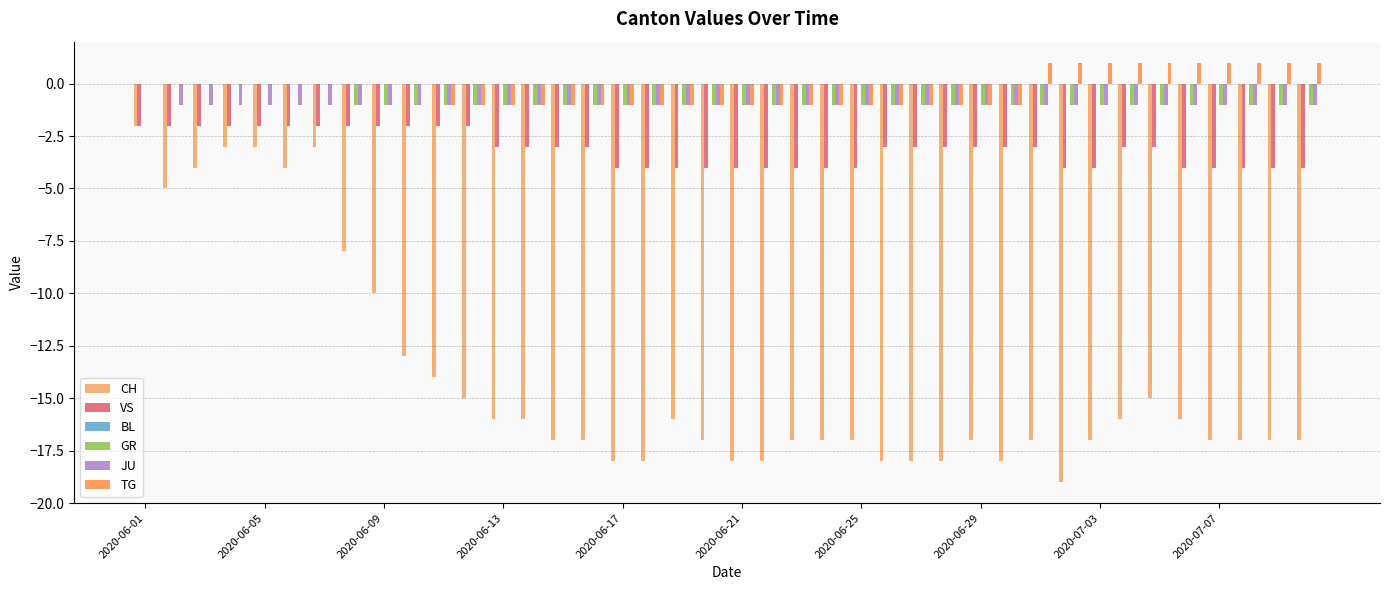

Which series has the largest range (max minus min)?

CH